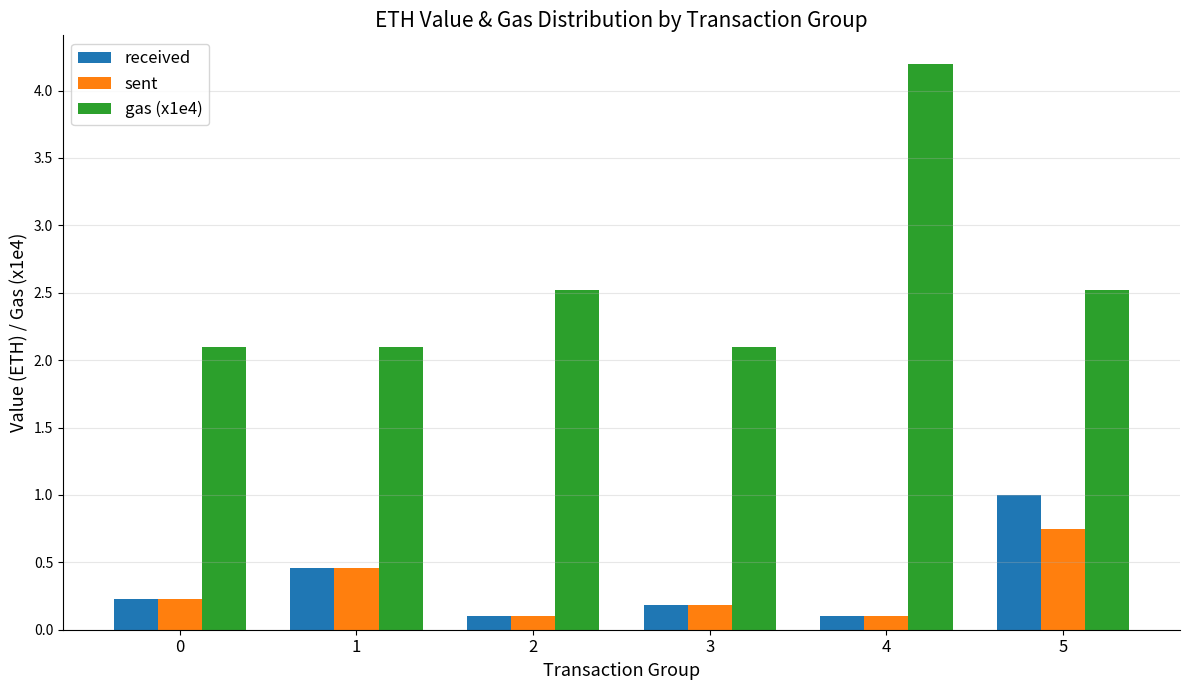

What is the greatest value displayed?

4.2